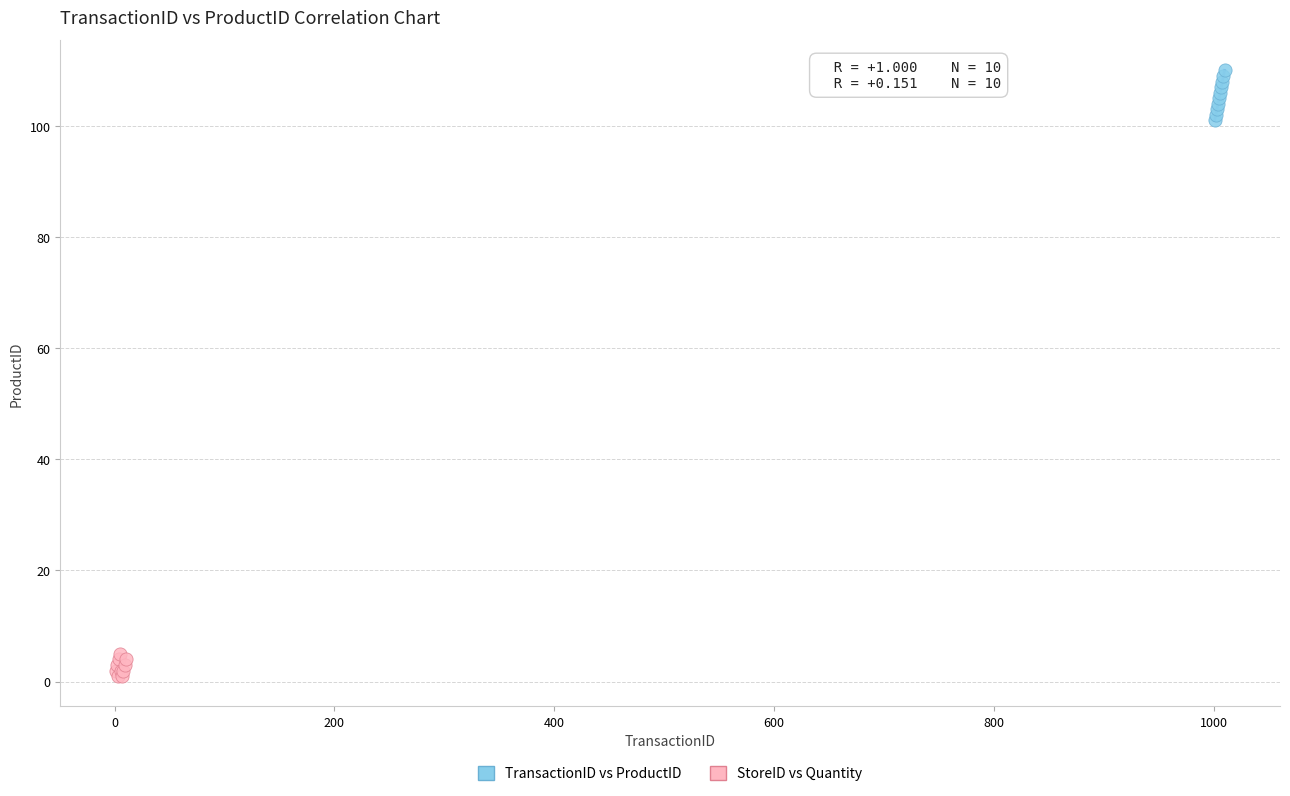

What are all the series names shown in the legend?

TransactionID vs ProductID, StoreID vs Quantity